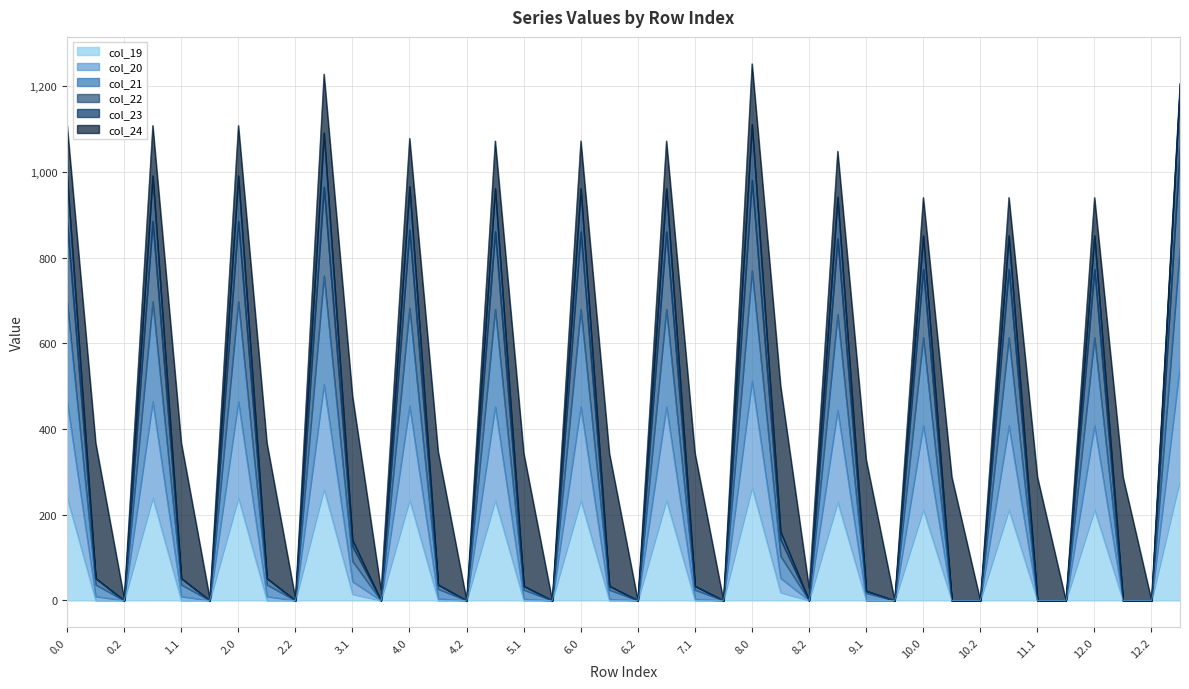

Does the chart display data point markers on the line(s)?

No